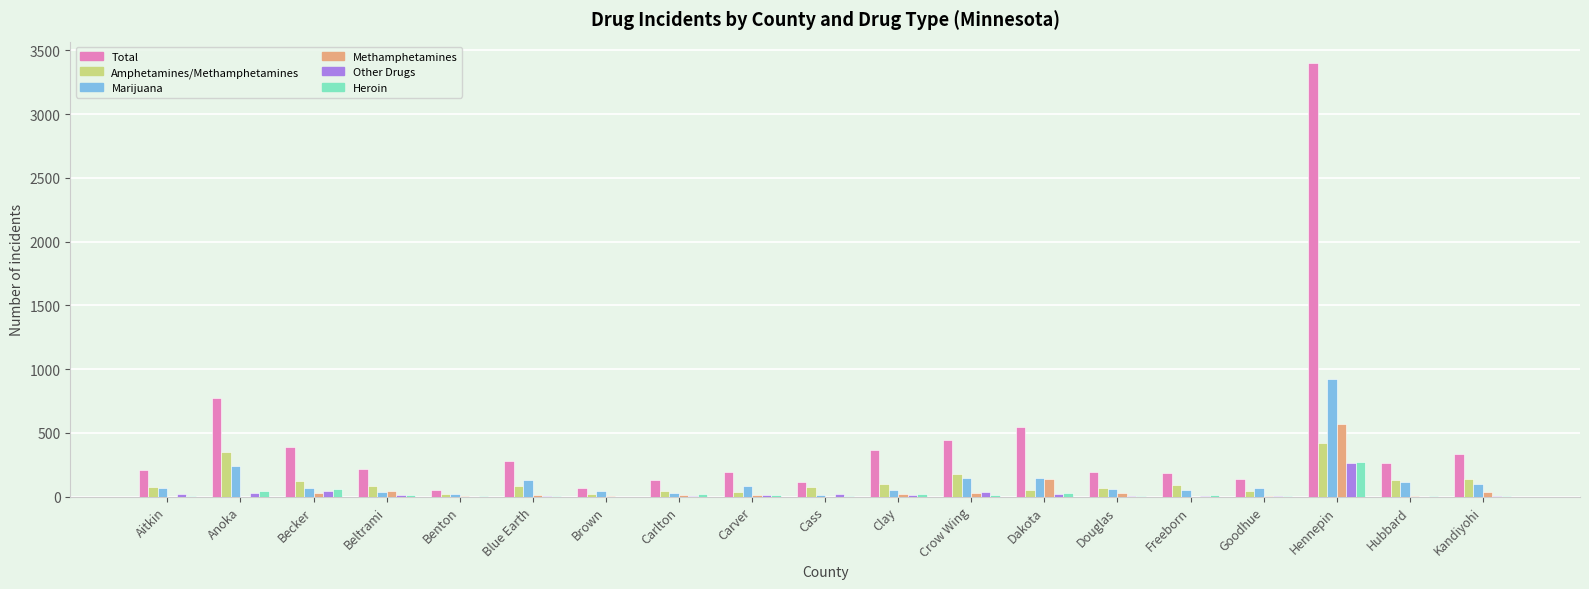

How many categories are shown in the chart?

19